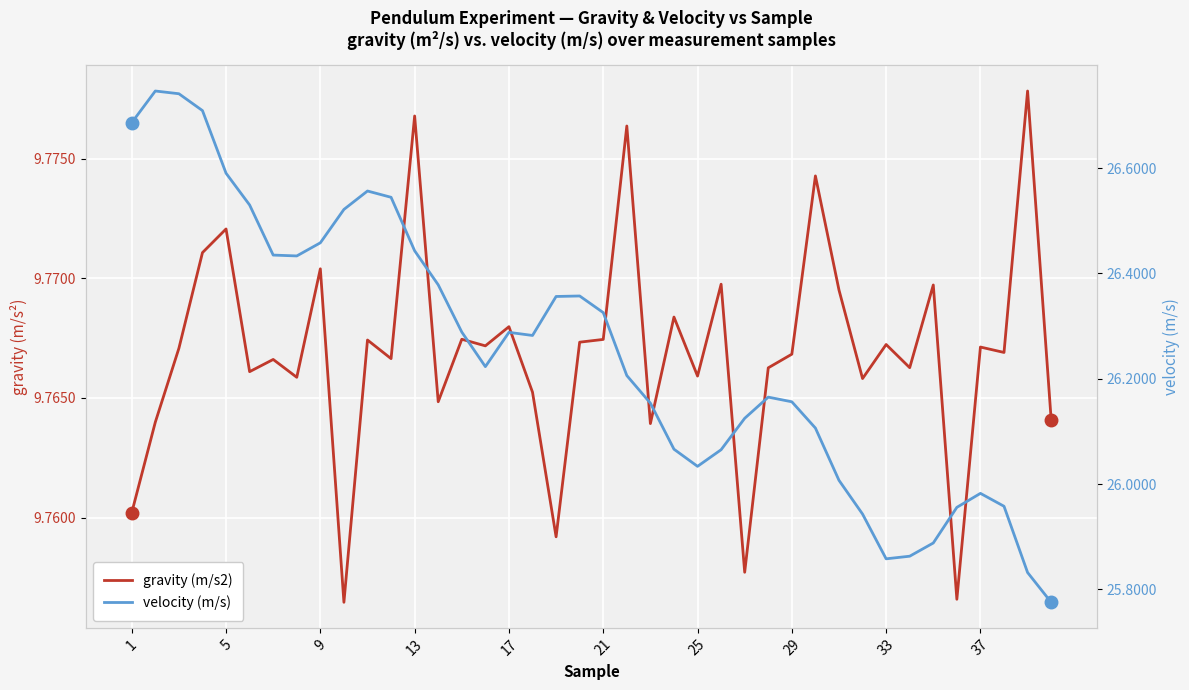

What are all the series names shown in the legend?

gravity (m/s2), velocity (m/s)